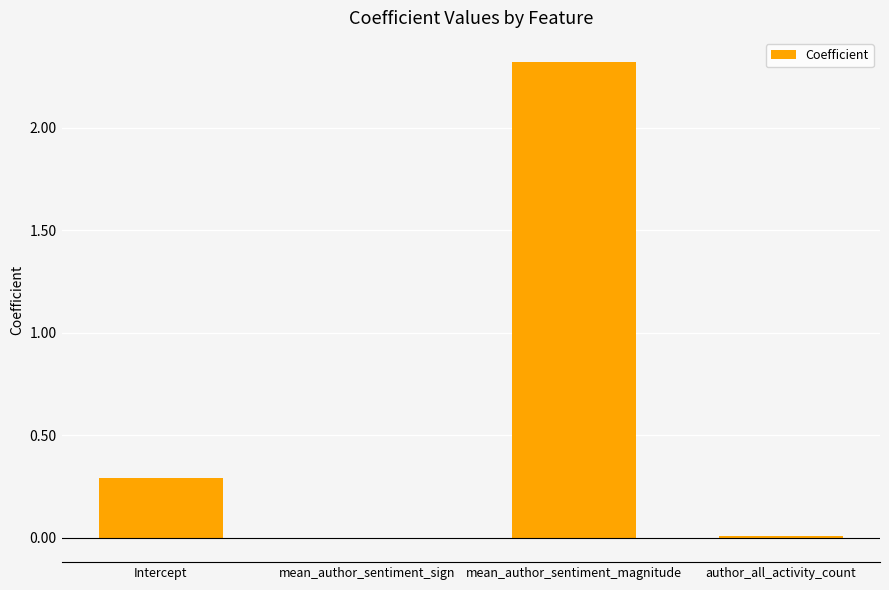

Between mean_author_sentiment_sign and Intercept, which is larger?

Intercept